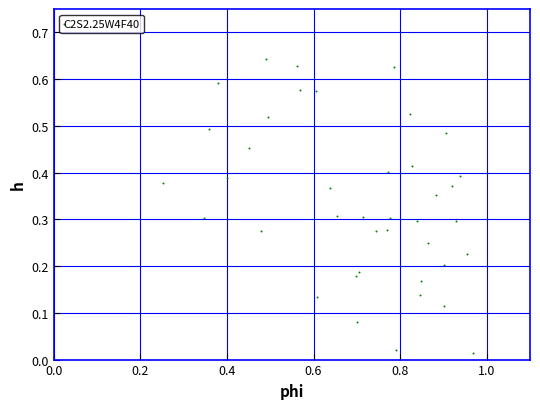

What is the range of X values (max minus min)?

0.7